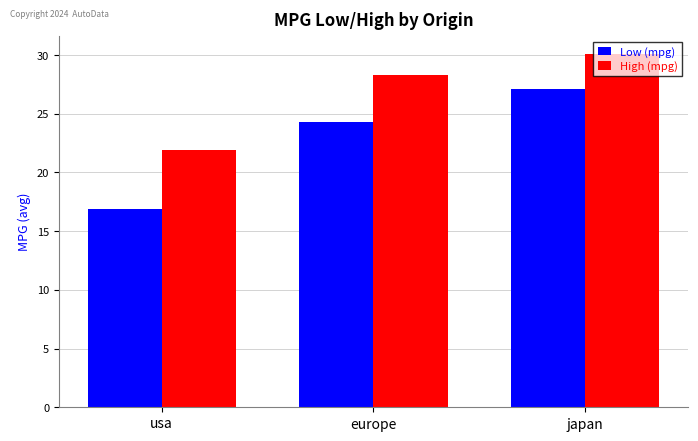

The Low (mpg) series shows 24.3 at europe. True or false?

True